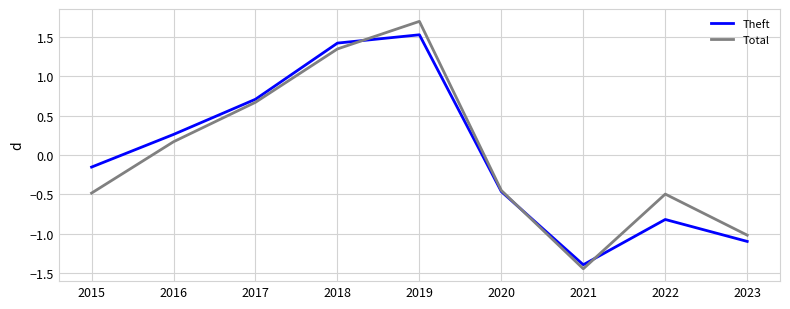

How many series are shown in this chart?

2